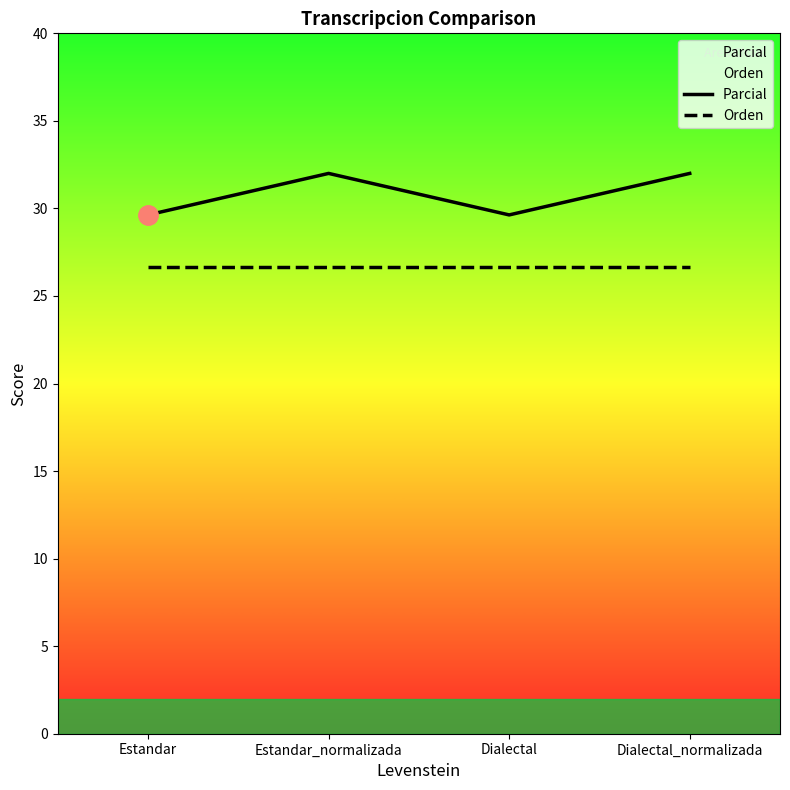

Which category has the lowest value in the Orden series?

Estandar